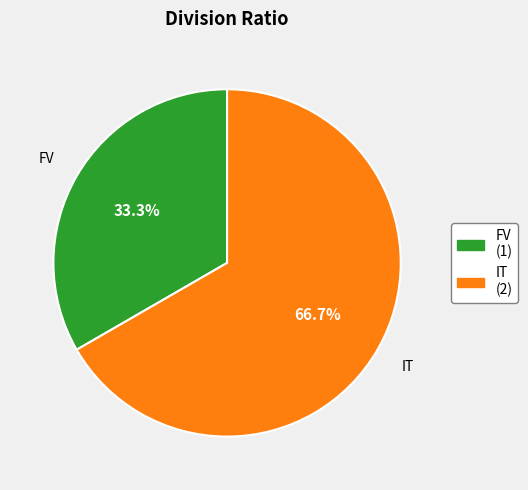

What is the total percentage of IT and FV?

100.0%